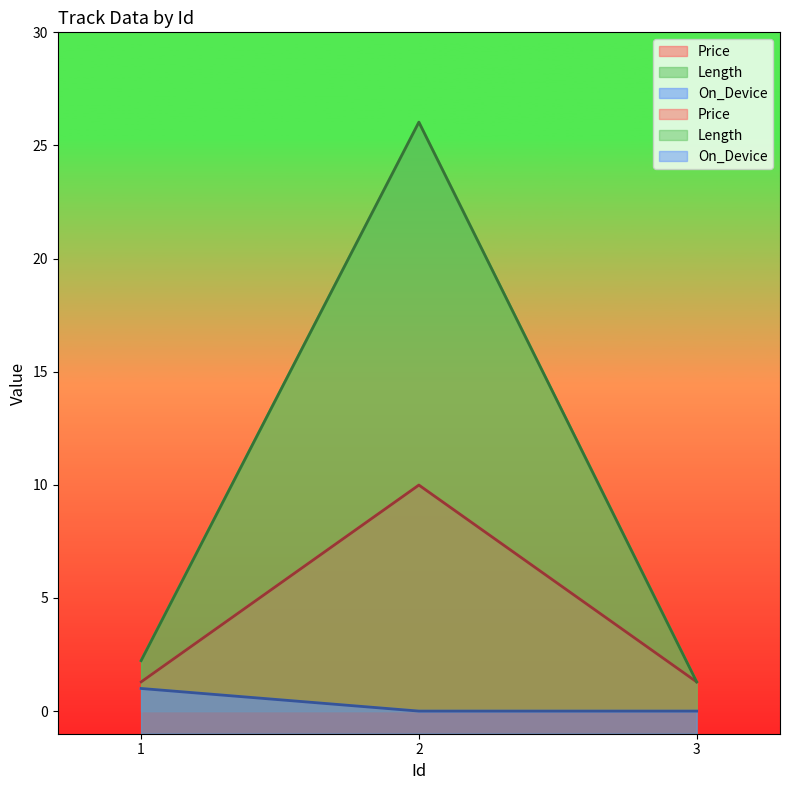

At which category is the sum across all series the highest?

2